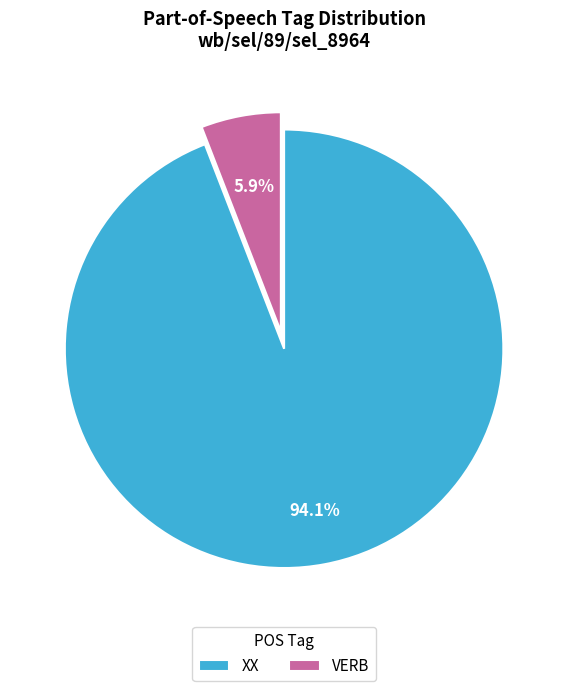

To the nearest percent, what is the average slice percentage?

50%